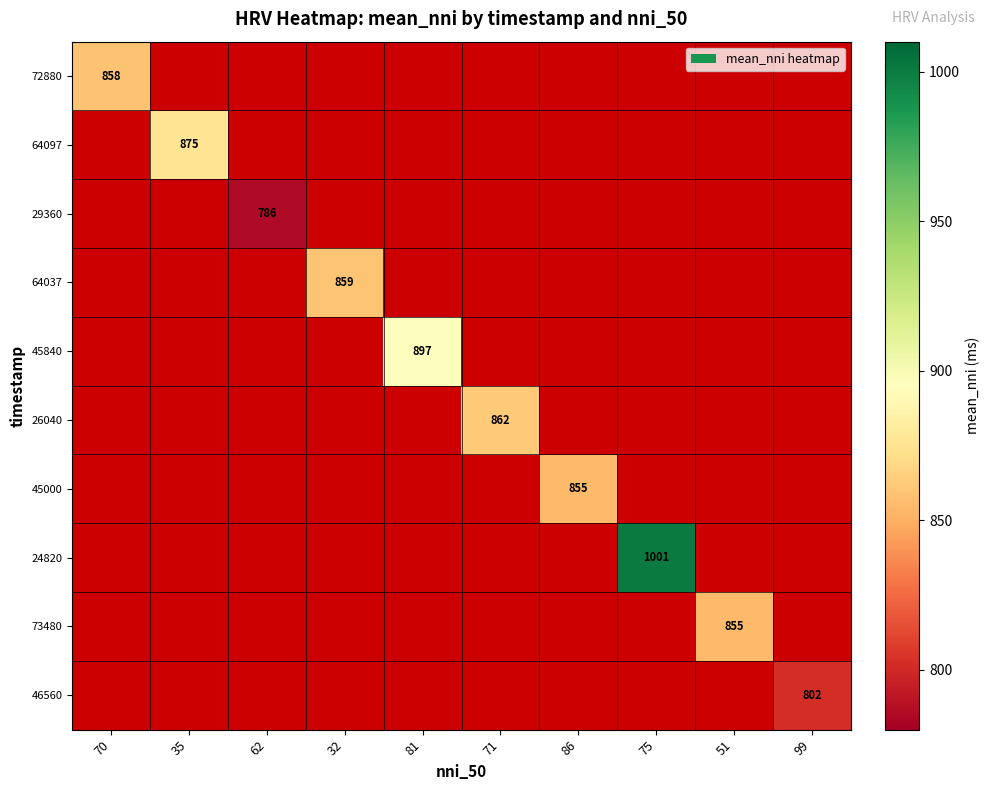

What is the minimum value shown in the chart?

786.2